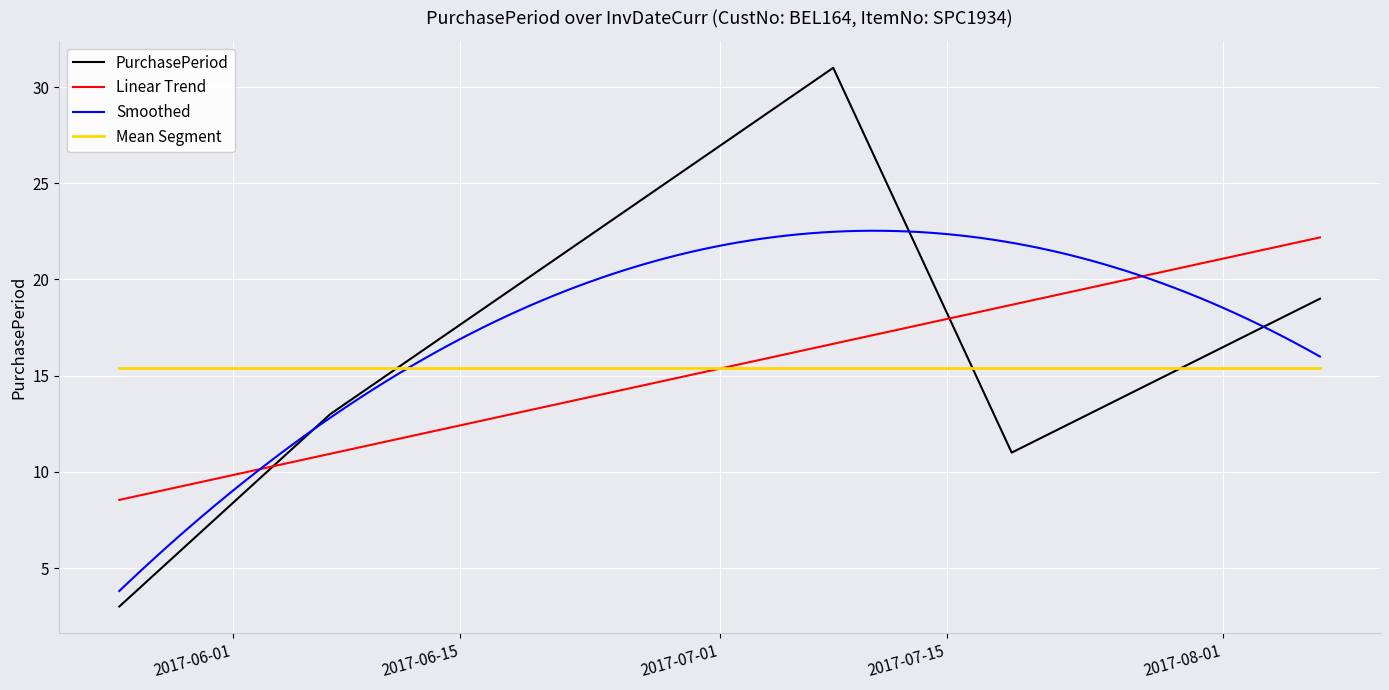

True or false: the data shows 2 at 2017-05-25.

False